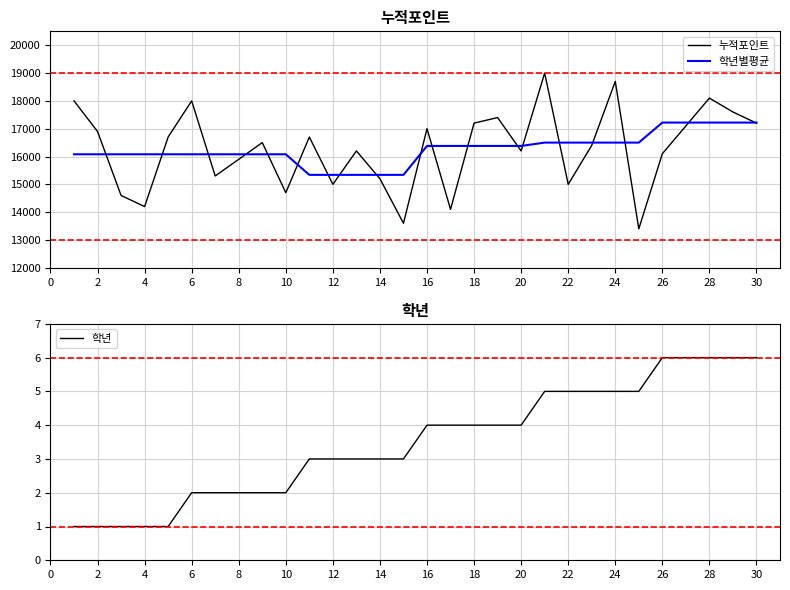

The value of 학년별평균 at 22 is 26439. True or false?

False